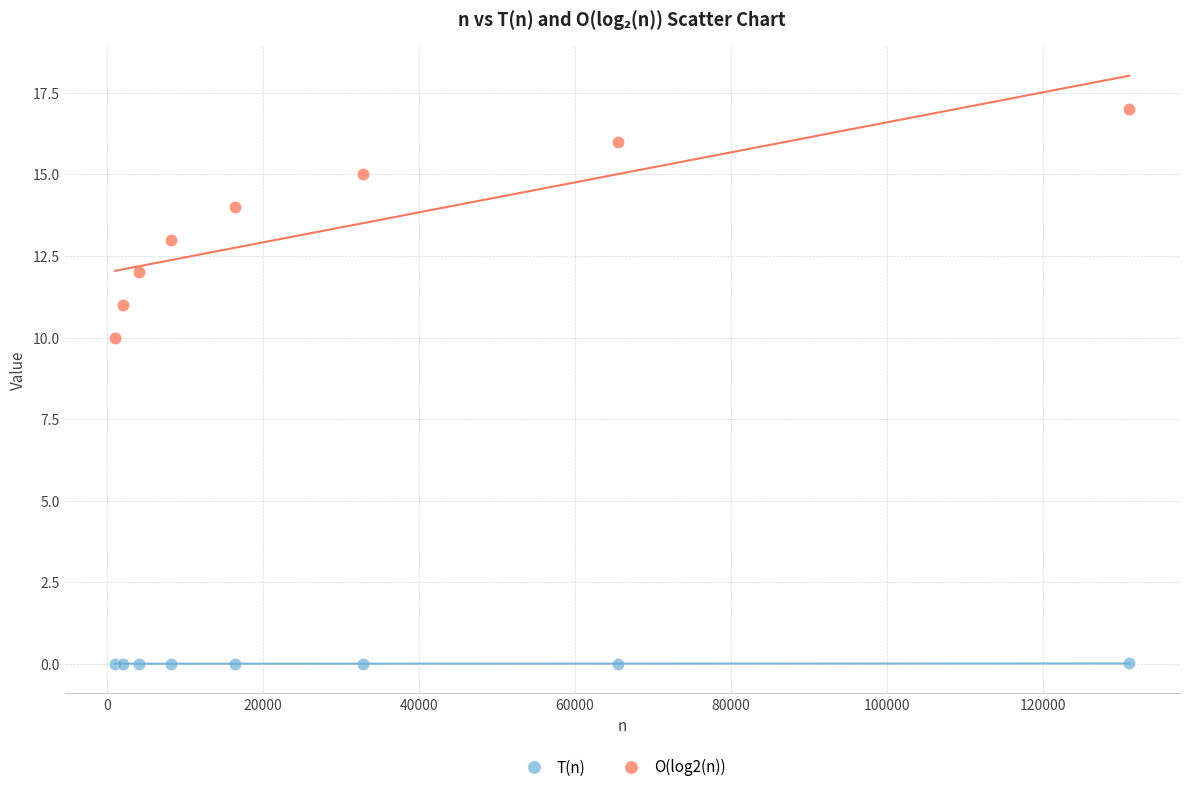

Which series contains the highest Y value?

O(log2(n))